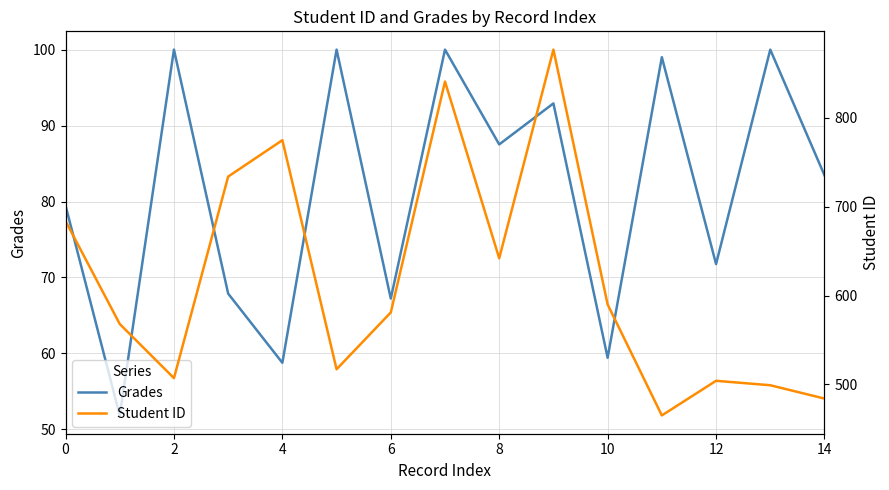

Is it true that Grades equals 79.5 at 0?

True